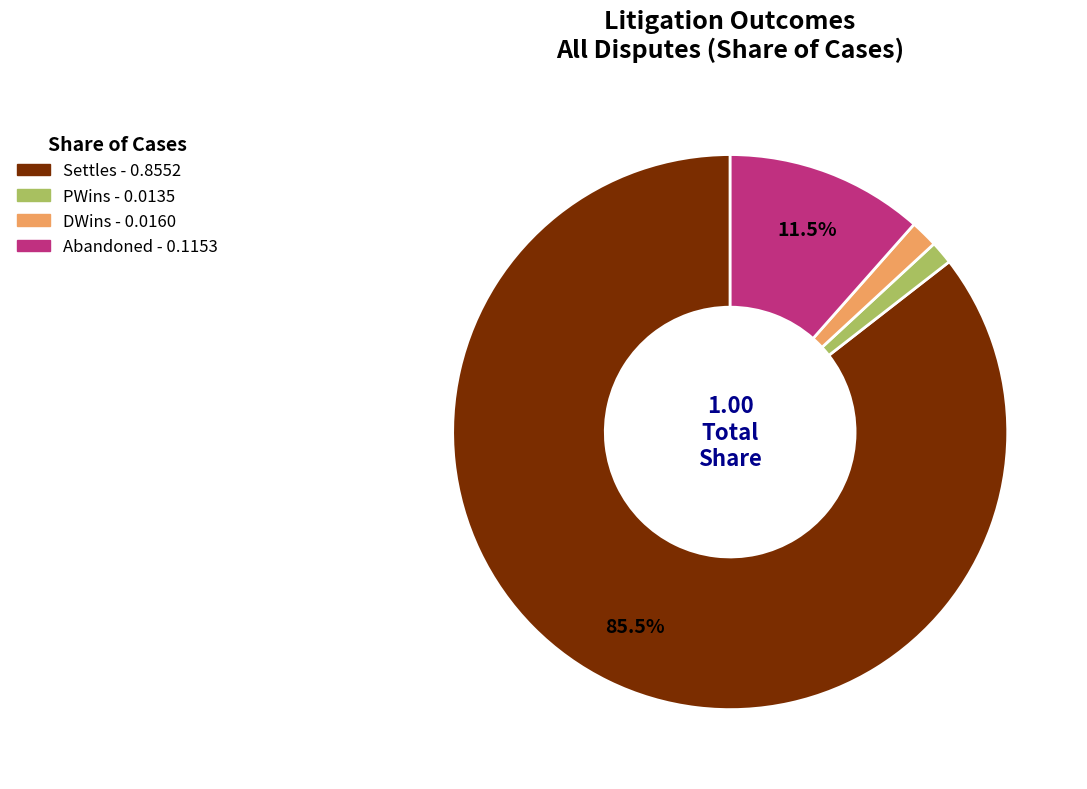

To the nearest percent, what is the average slice percentage?

25%